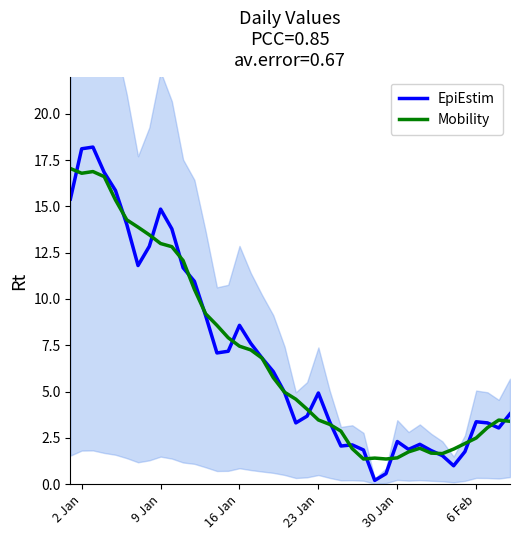

What is the maximum value for Mobility?

17.0